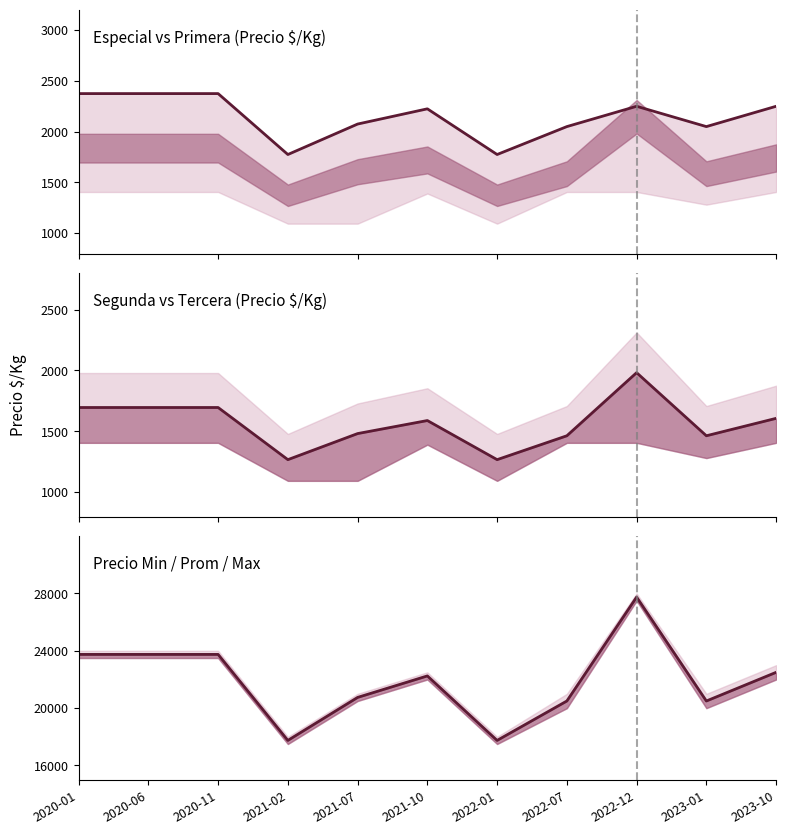

Does the chart have visible grid lines?

No